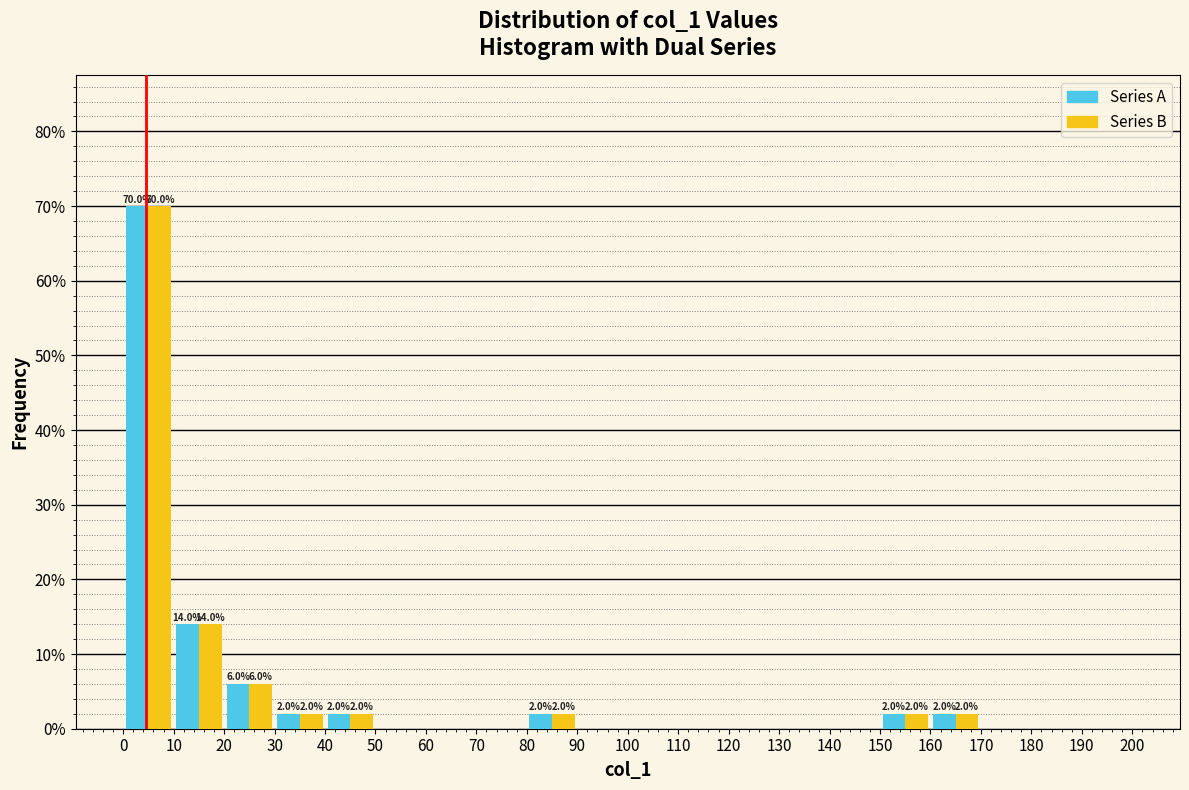

In the Series B series, which range on the x-axis has the tallest bar?

0 to 10